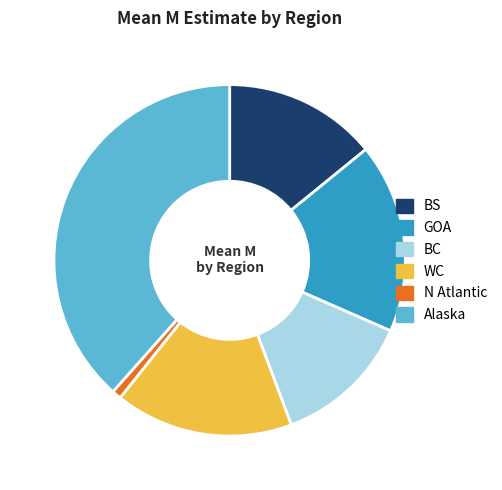

The GOA slice represents 26% of the pie. True or false?

False